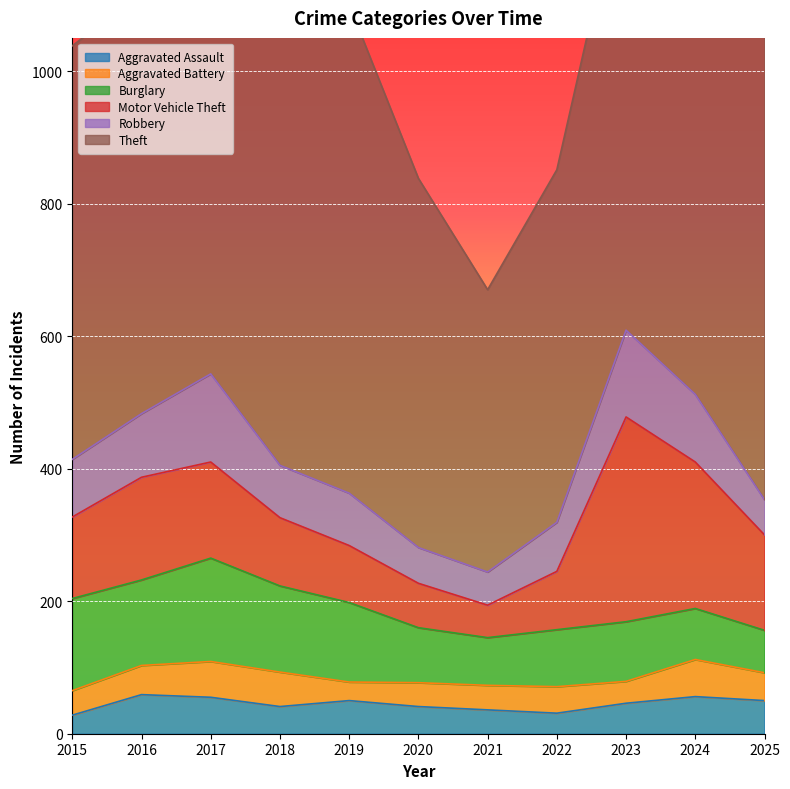

How many categories are shown in the chart?

11